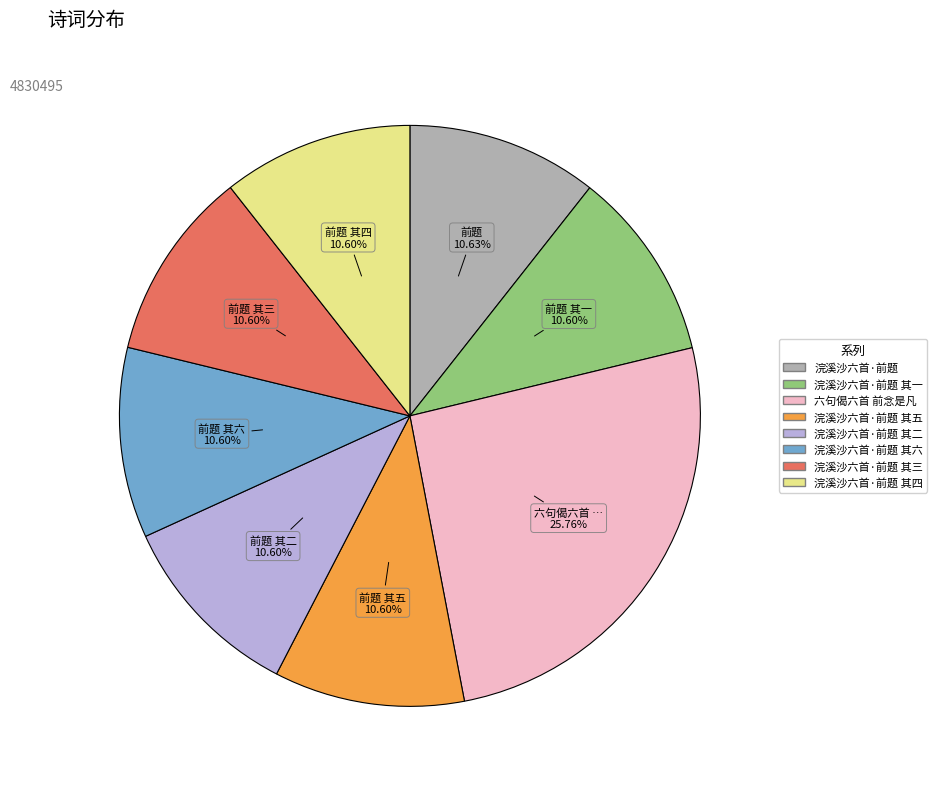

Is there any slice that represents more than half of the pie?

No